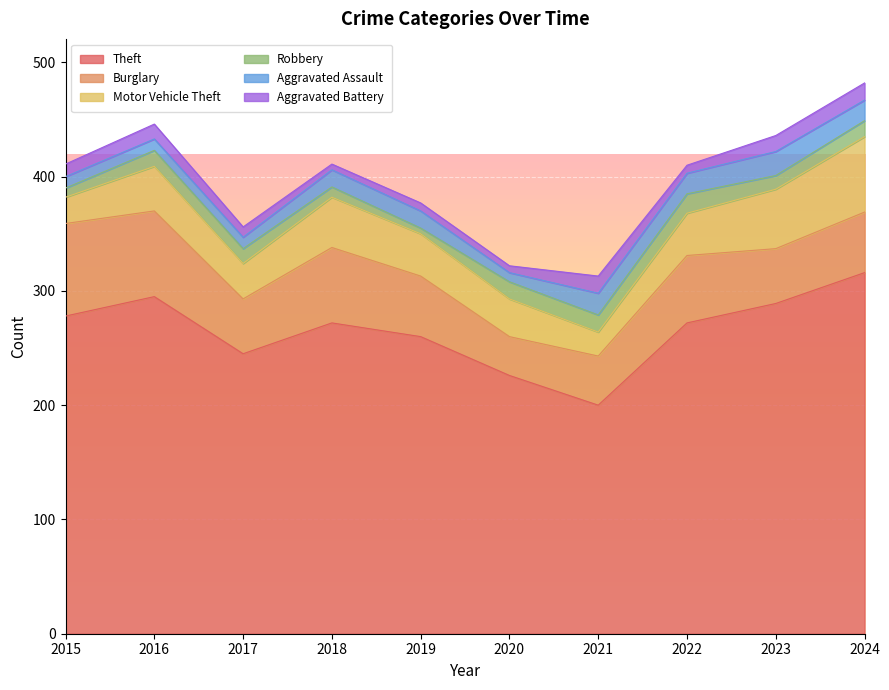

Which series has the largest total across all categories?

Theft